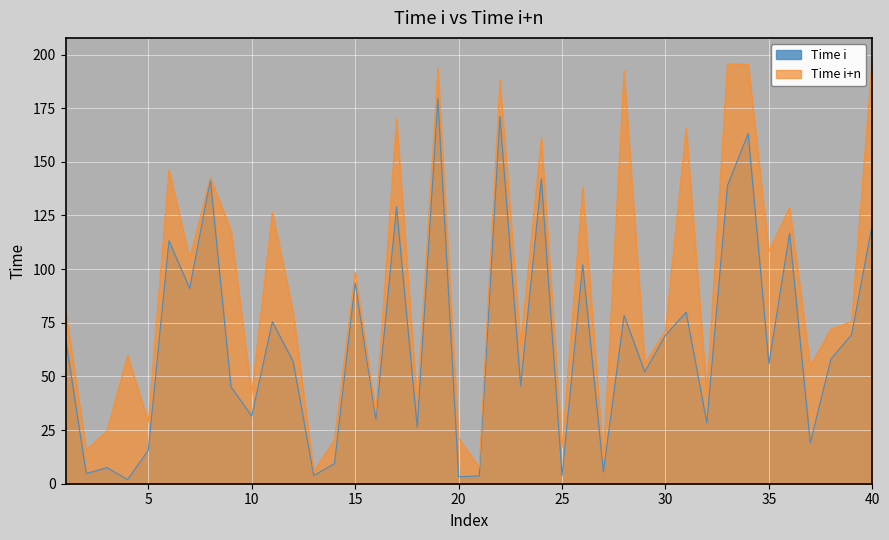

What is the lowest value of the Time i+n series?

5.8